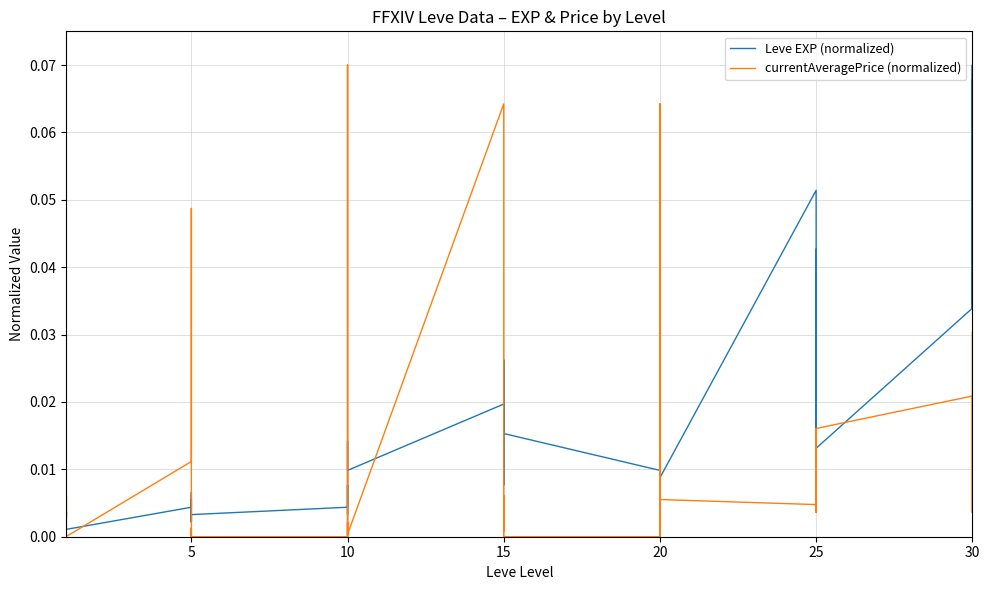

What is the sum of all currentAveragePrice (normalized) values?

0.5